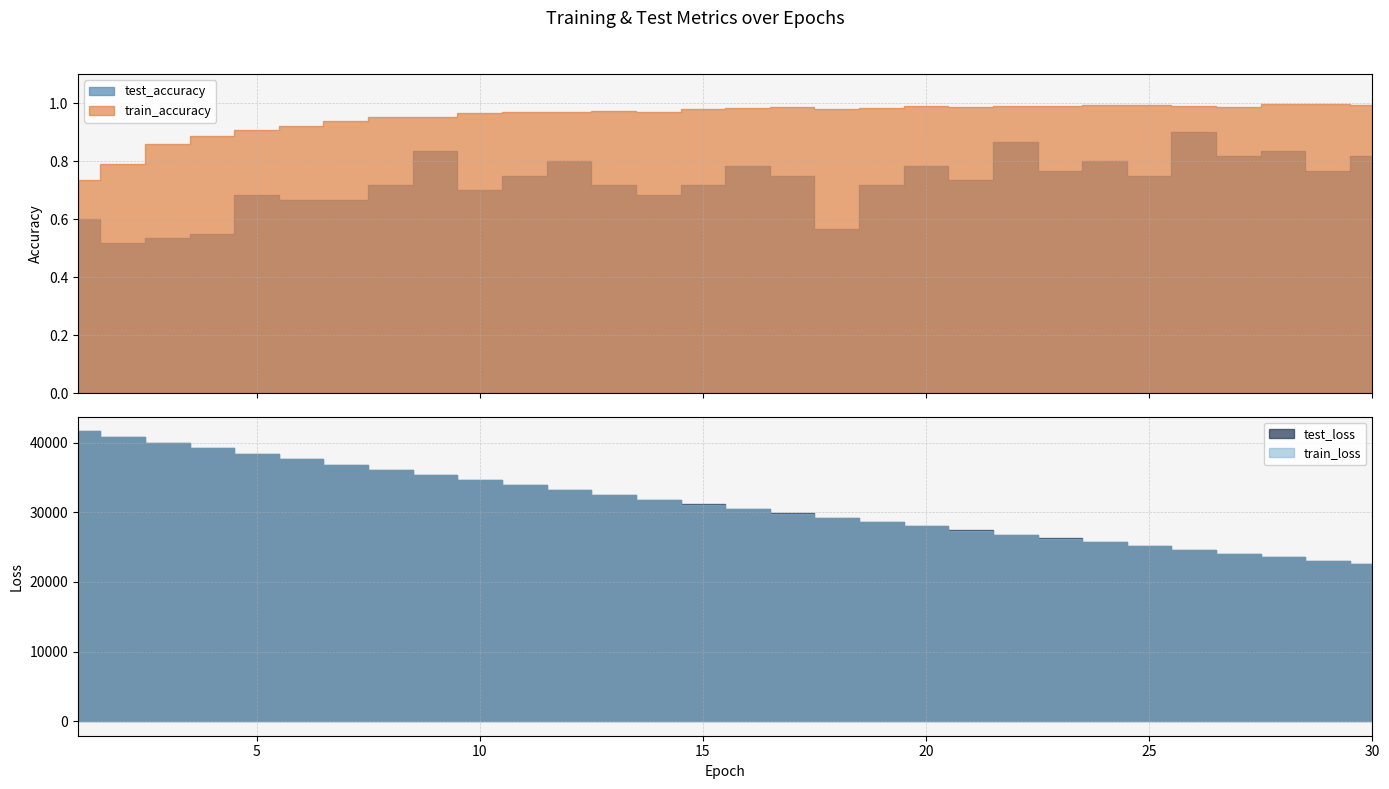

What is the approximate value of test_accuracy at 20?

0.8